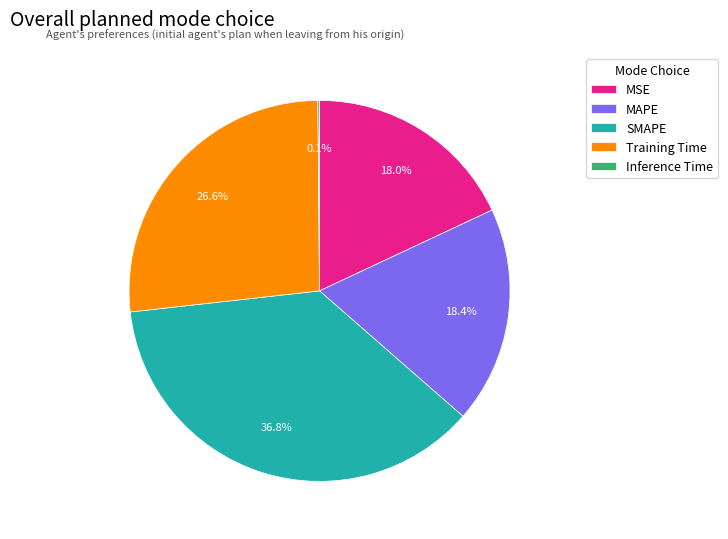

Which category has the biggest portion of the pie?

SMAPE